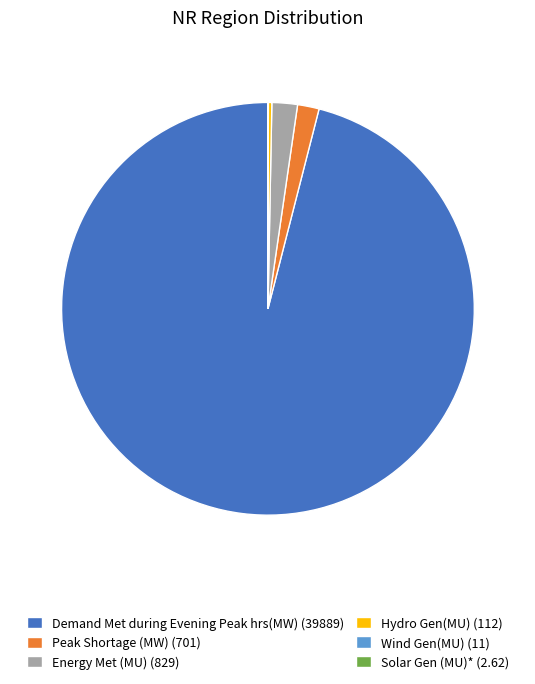

The Demand Met during Evening Peak hrs(MW) (39889) slice represents 96% of the pie. True or false?

True